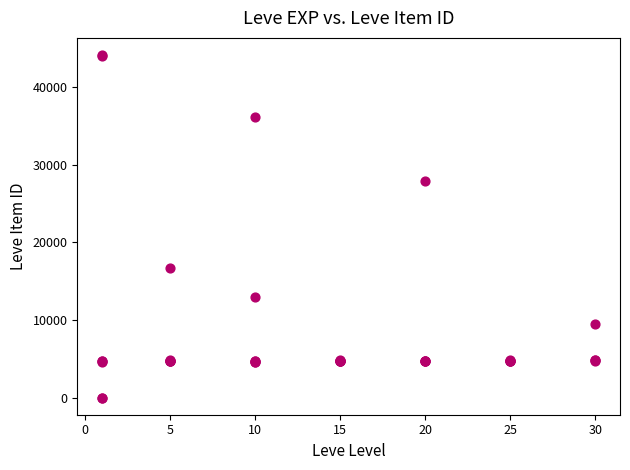

What Y value in the scatter plot is closest to 22048?

16734